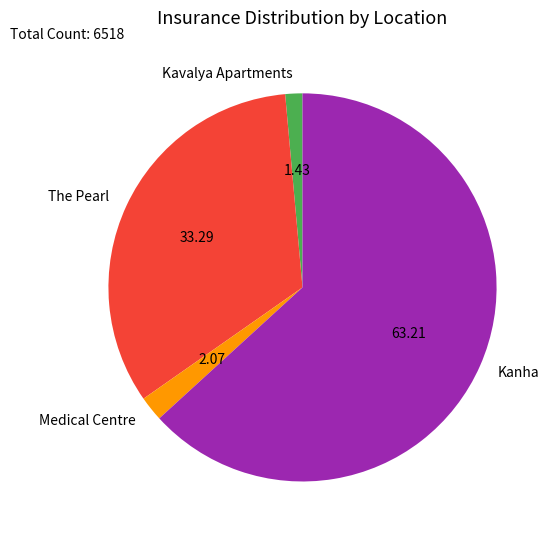

Between Kavalya Apartments and The Pearl, which is larger?

The Pearl